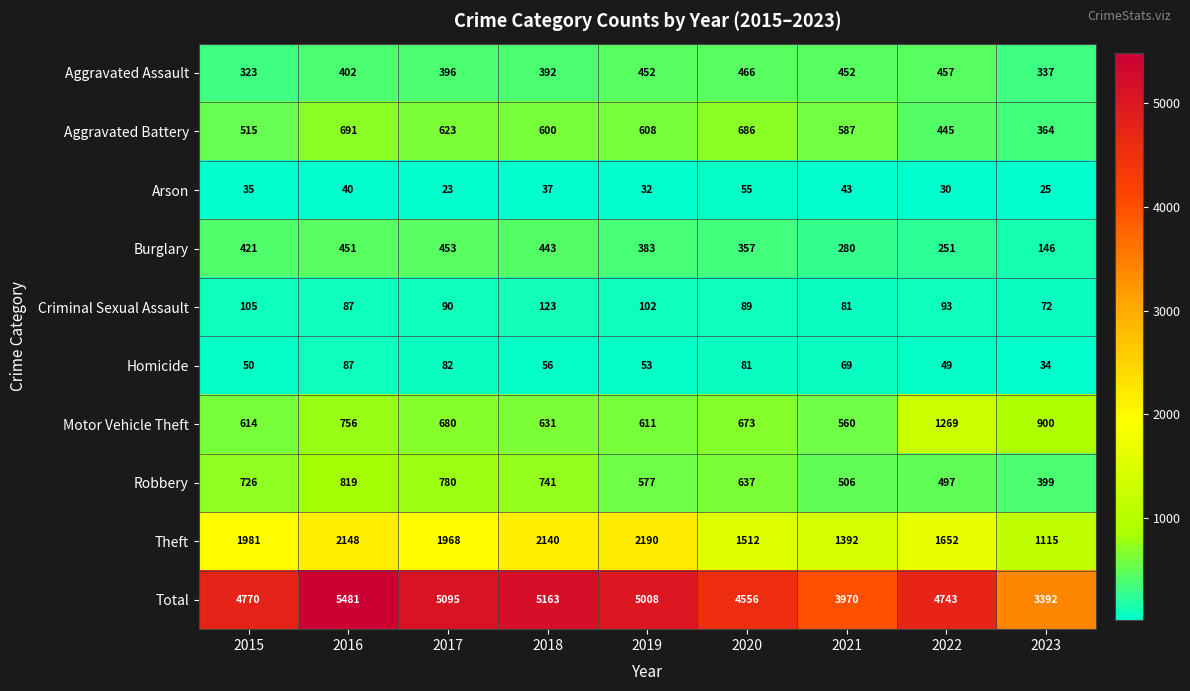

The value of Burglary at 2020 is 357. True or false?

True